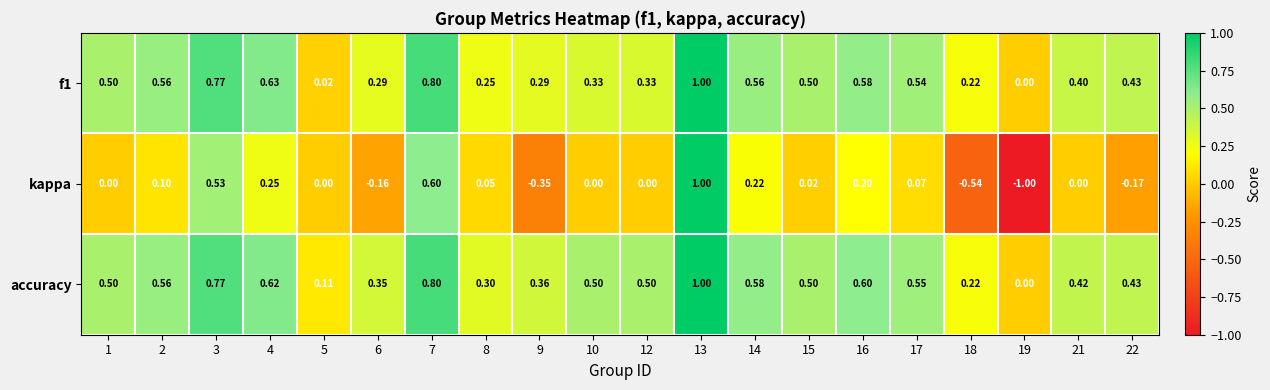

How many distinct data groups are displayed?

3